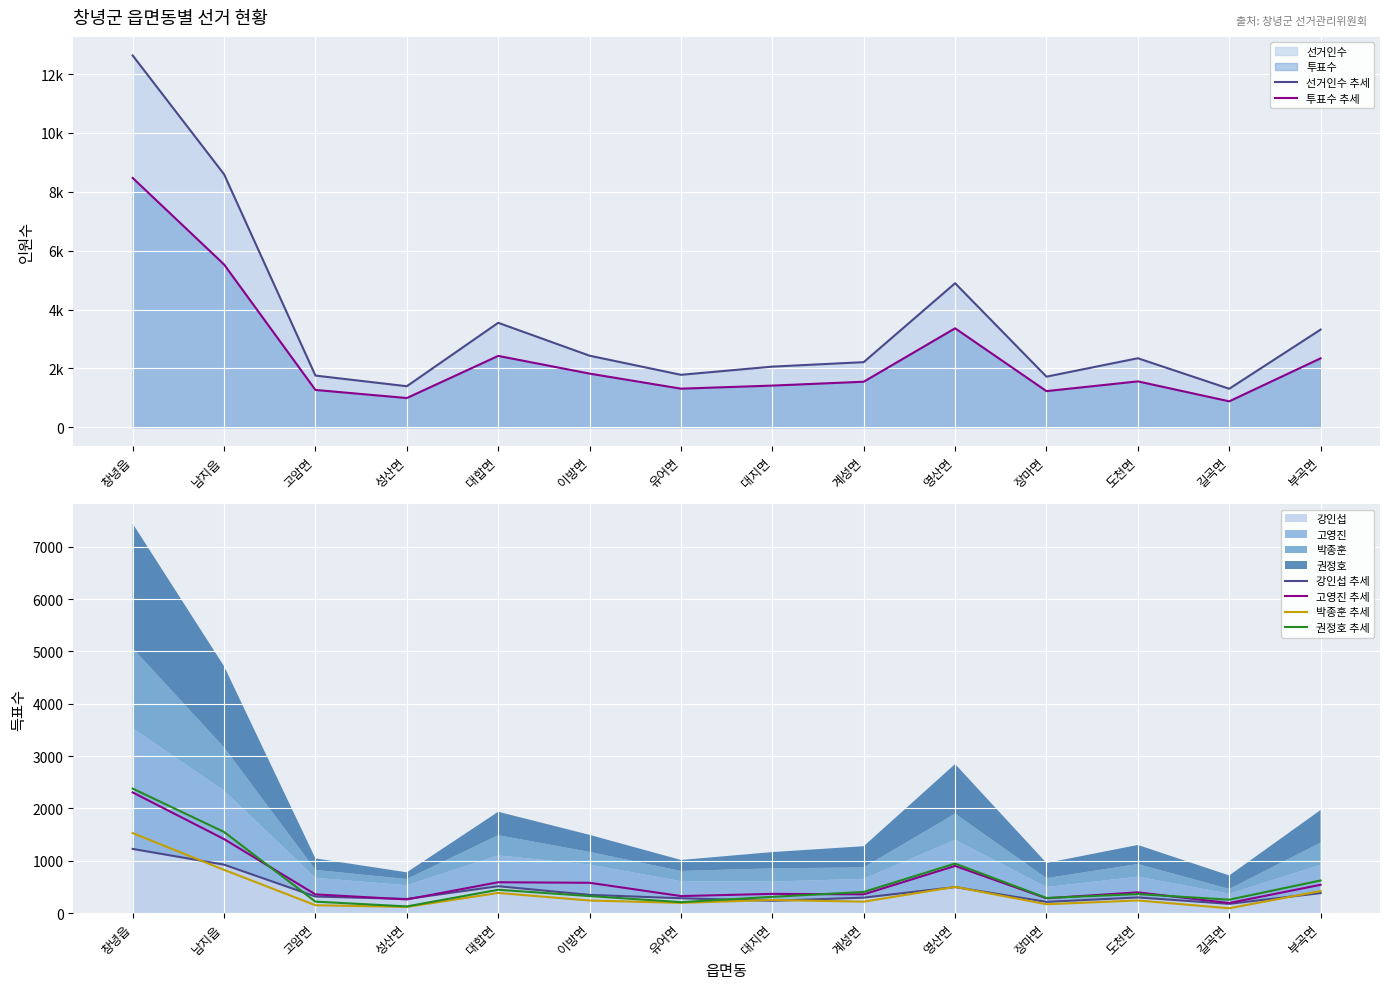

The 투표수 추세 series shows 8470 at 창녕읍. True or false?

True